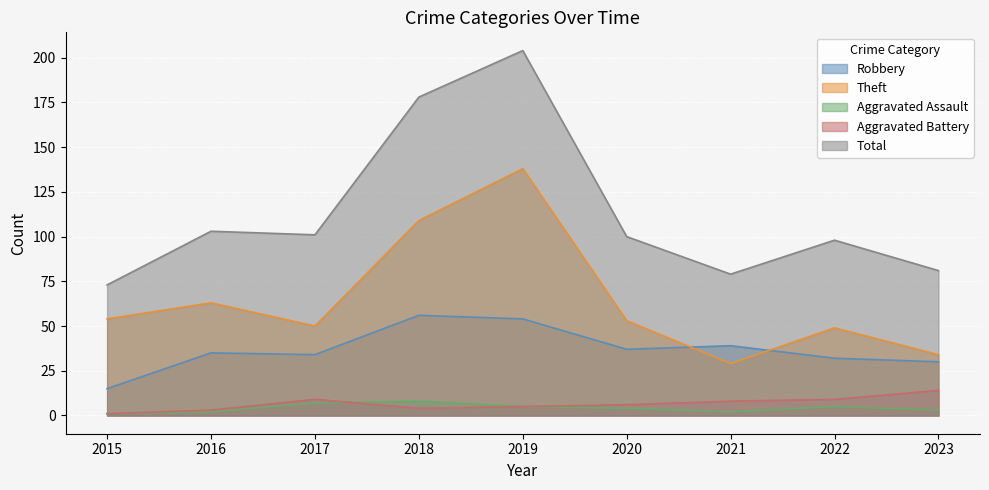

What is the highest value of the Theft series?

138